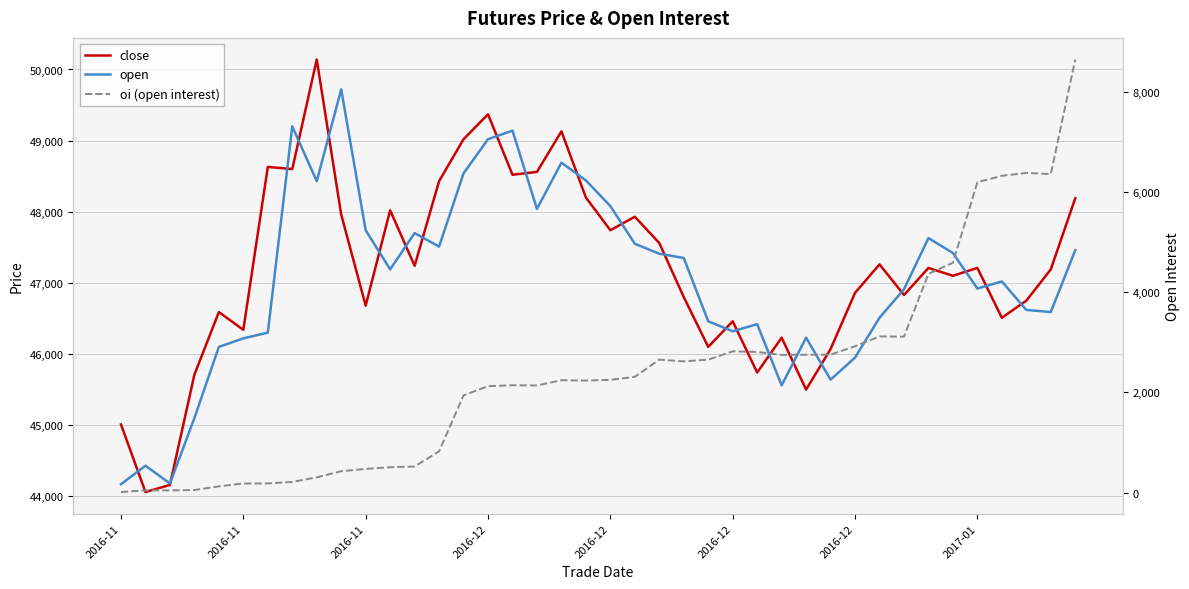

True or false: open has more than 0 interior local peaks.

True